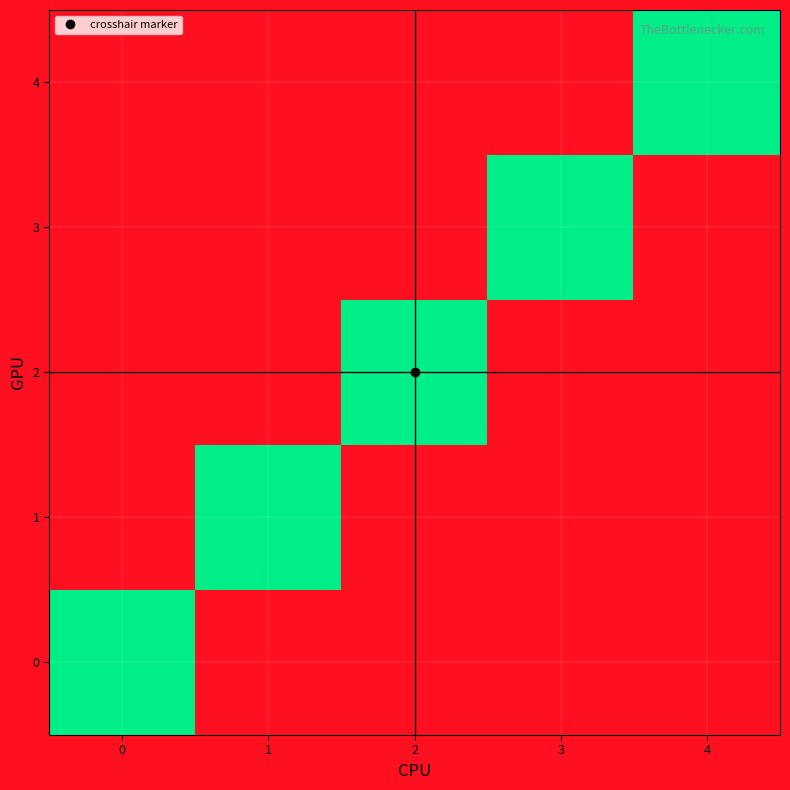

Reading left to right, what are all the values shown in this chart?

row_0: 0=1	1=0	2=0	3=0	4=0
row_1: 0=0	1=1	2=0	3=0	4=0
row_2: 0=0	1=0	2=1	3=0	4=0
row_3: 0=0	1=0	2=0	3=1	4=0
row_4: 0=0	1=0	2=0	3=0	4=1